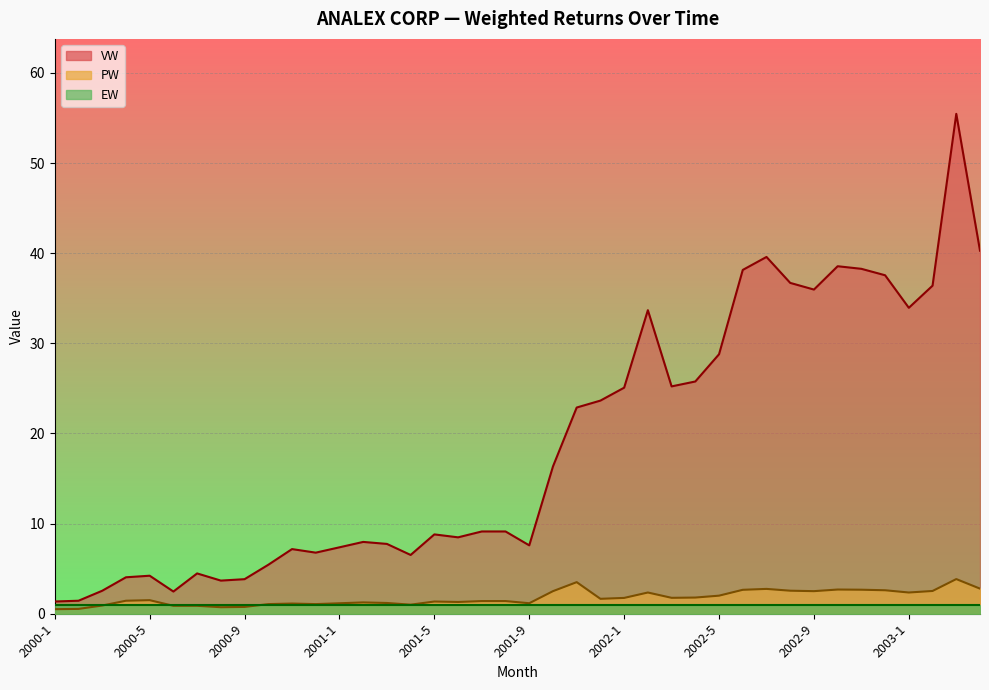

What is the label of the 15th point from the right?

2002-2